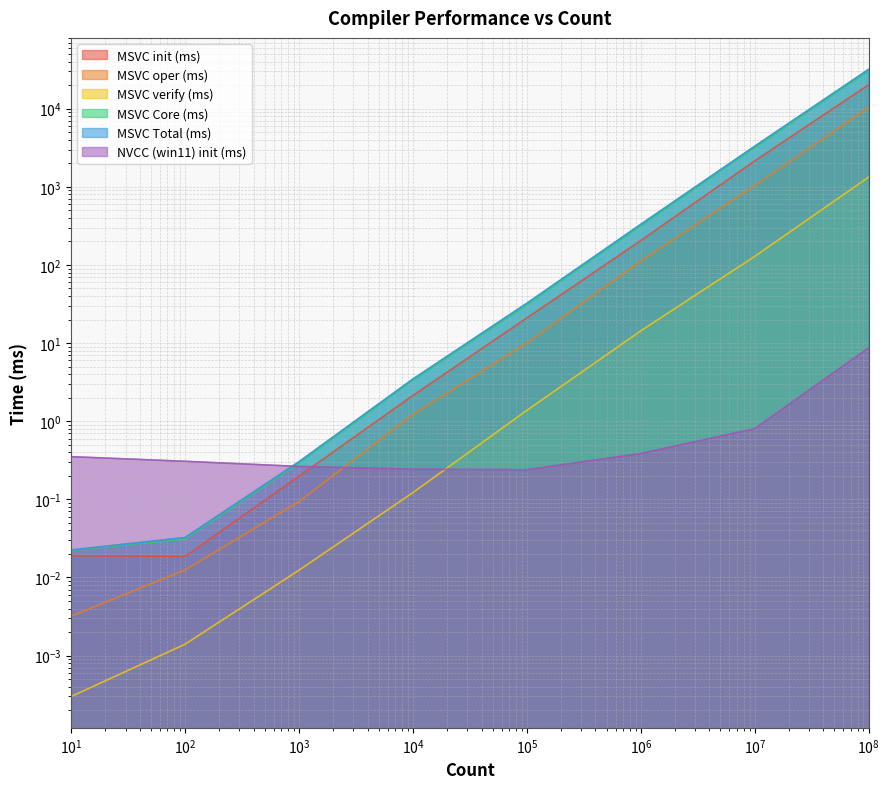

What is the difference between the second highest and minimum values in the NVCC (win11) init (ms) series?

0.6